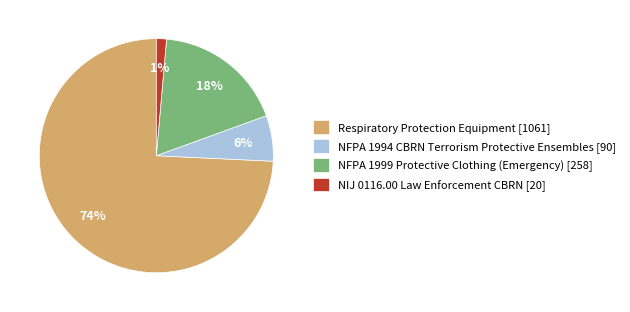

Which has a higher value, NIJ 0116.00 Law Enforcement CBRN [20] or Respiratory Protection Equipment [1061]?

Respiratory Protection Equipment [1061]